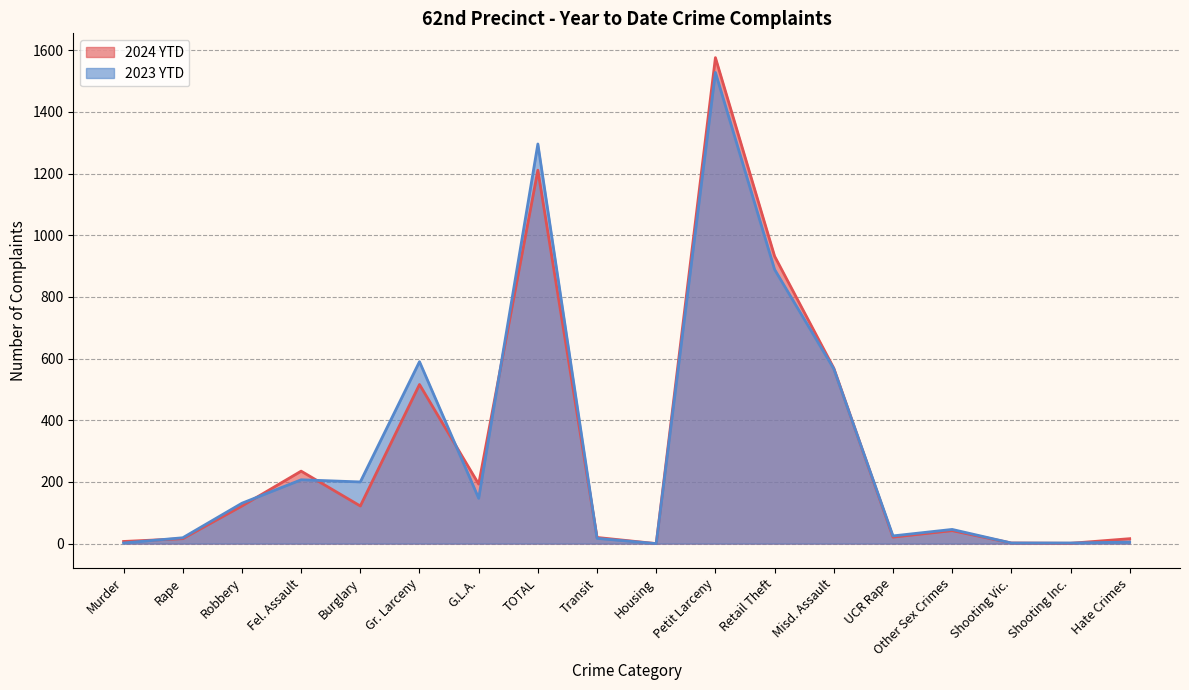

The 2024 YTD series shows 235 at Fel. Assault. True or false?

True